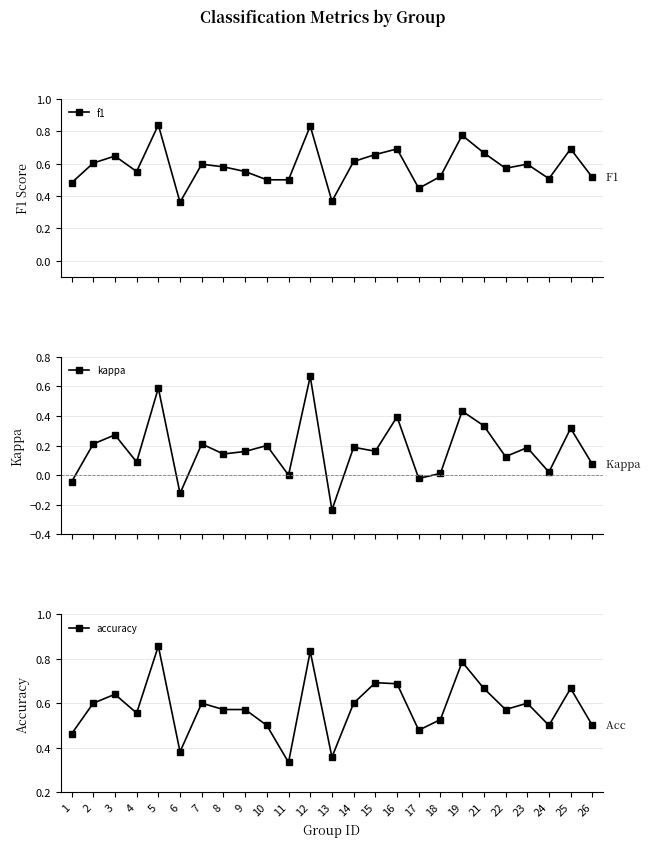

What is the value of the accuracy point at the 14th from the left?

0.6